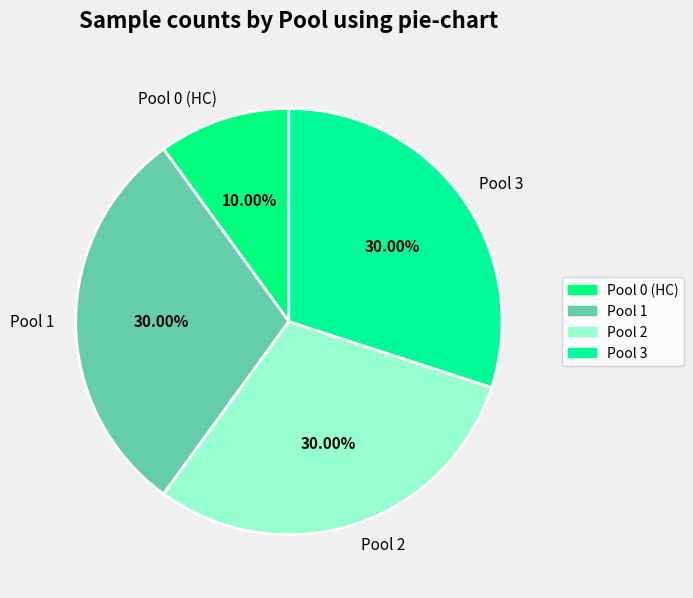

How many slices are in this pie chart?

4